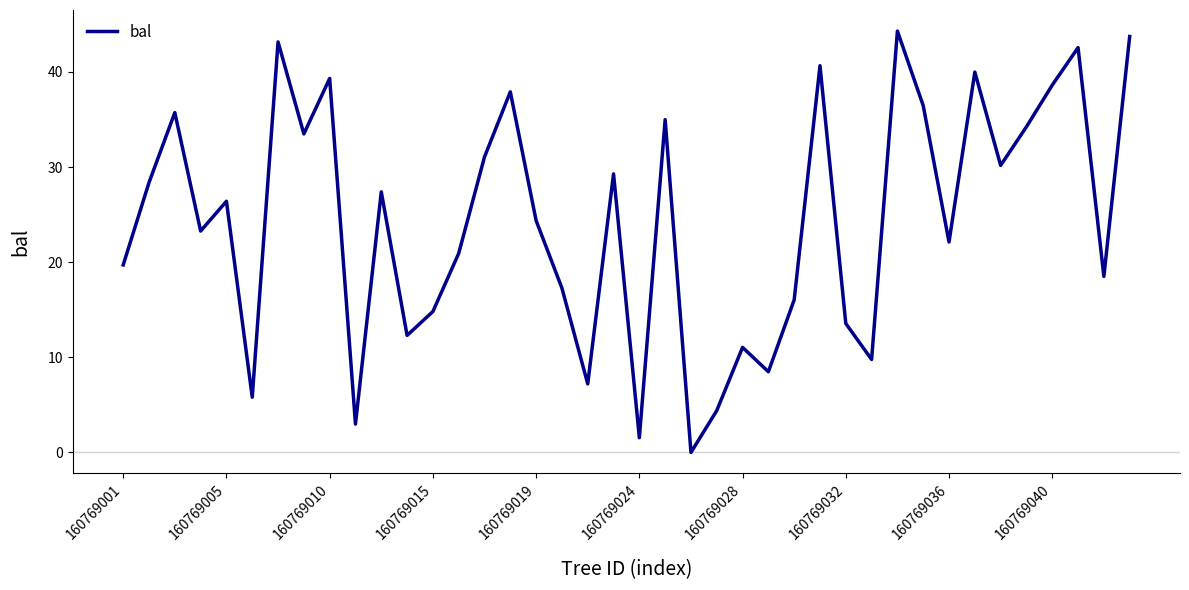

What is the difference between the maximum and minimum values?

44.3